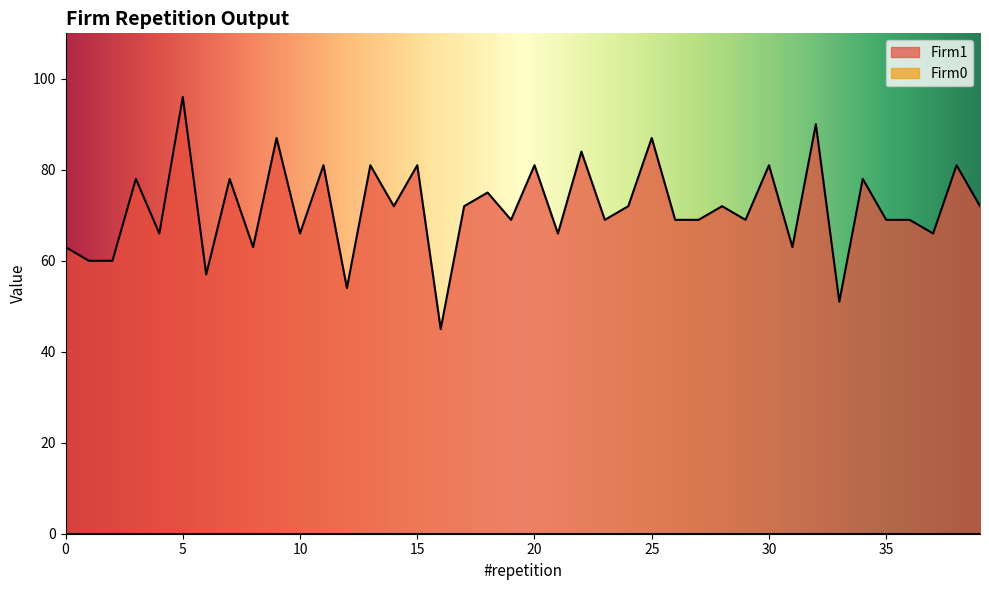

How many data points are above 72?

15